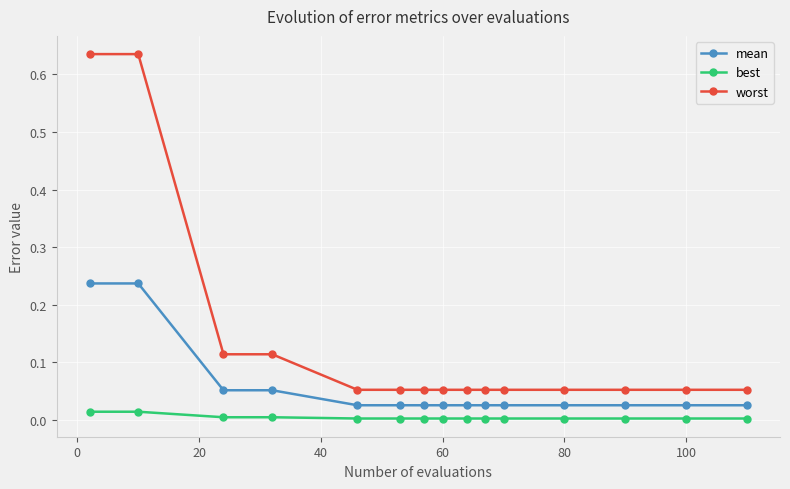

What is the sum of all worst values?

2.1